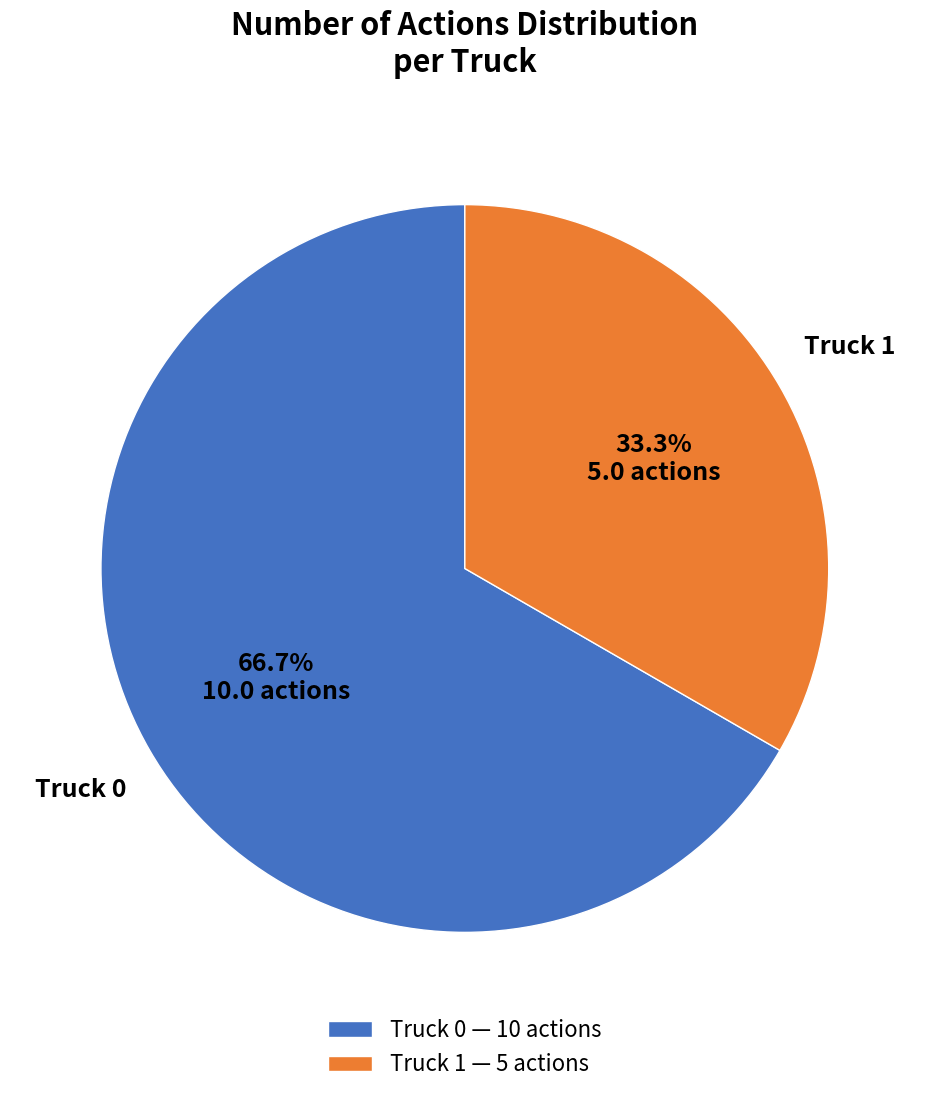

Which has a higher value, Truck 0 or Truck 1?

Truck 0